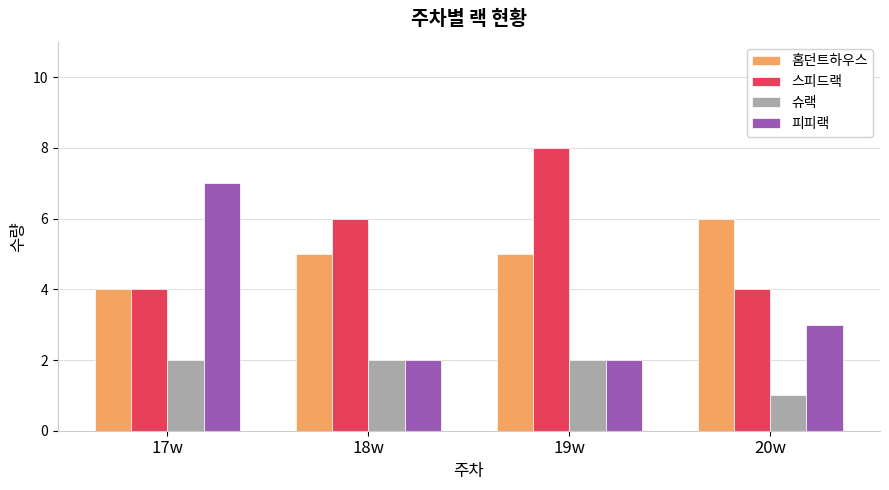

Which series has the largest total across all categories?

스피드랙